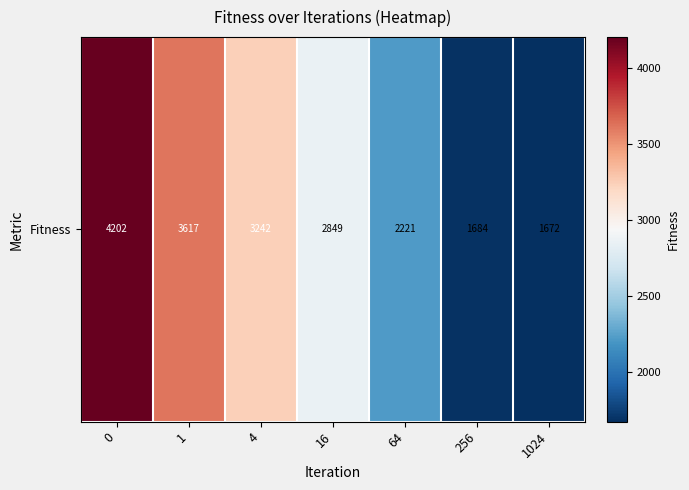

What is the change in value from 16 to 1024?

-1177.0